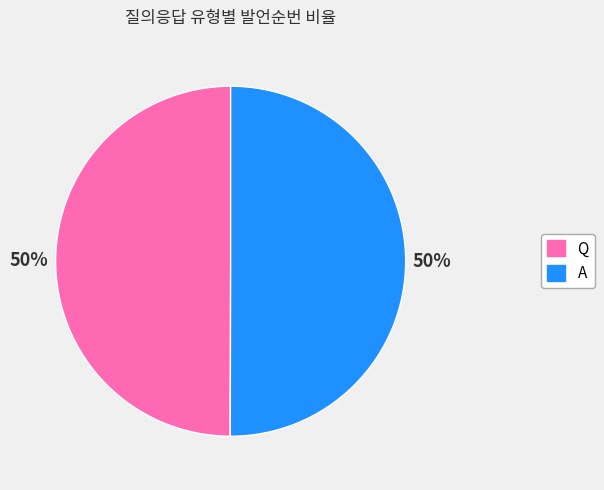

Is the sum of Q and A greater than half?

Yes